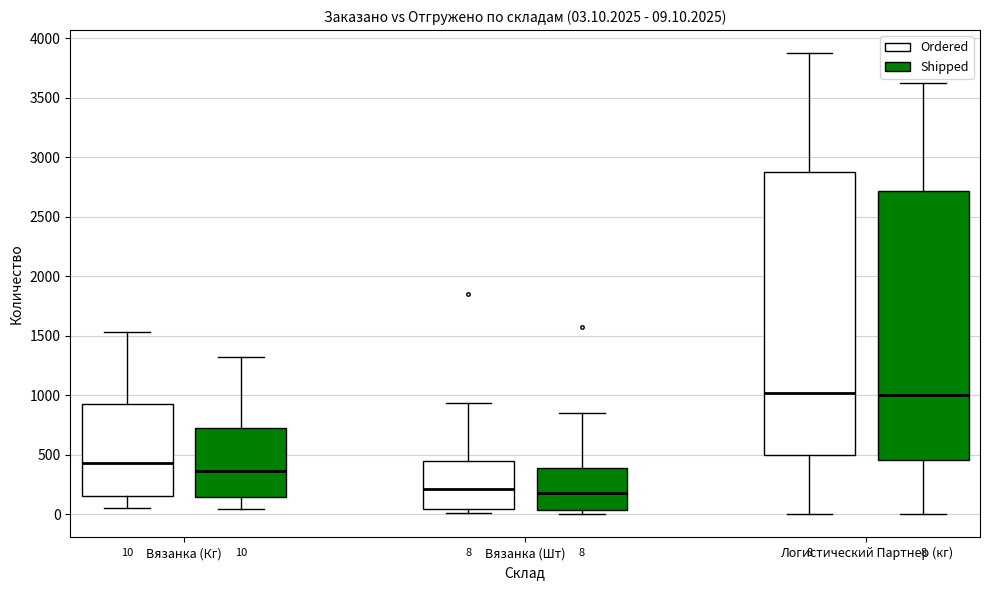

Comparing the boxes themselves (not the whiskers), which one is the tallest?

Логистический Партнер (кг) (Ordered)